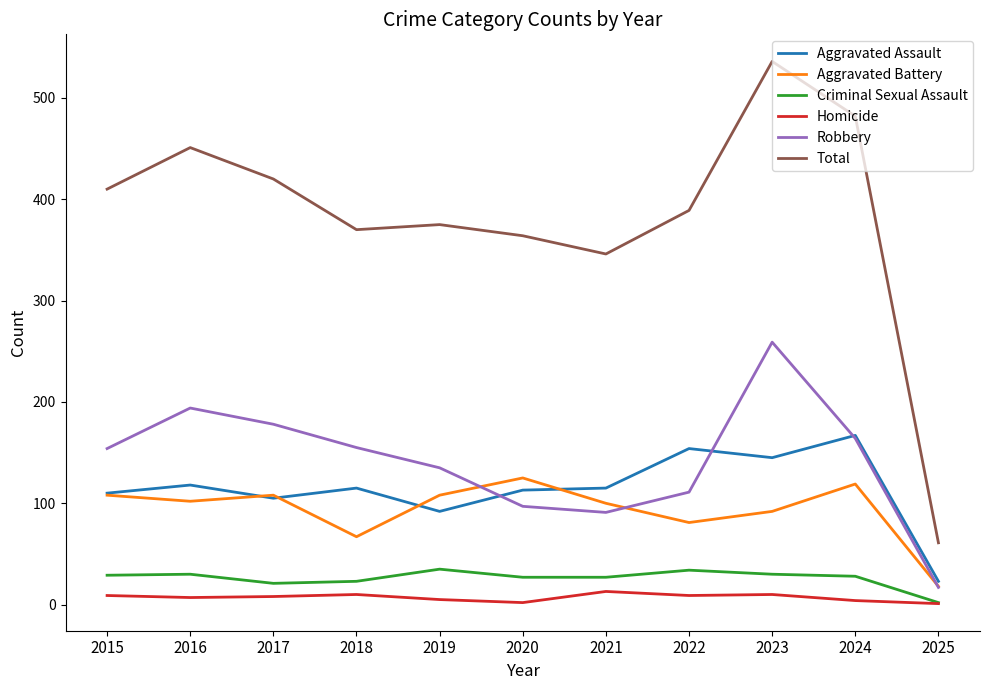

True or false: Total has a value of 145 at 2022.

False